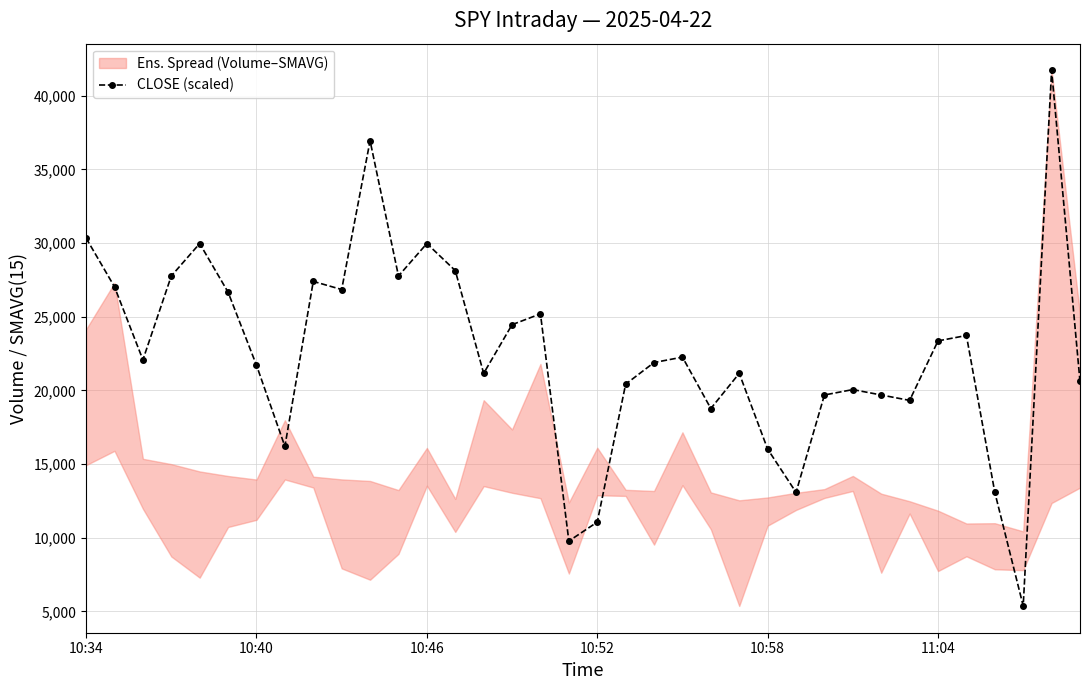

Does the chart display data point markers on the line(s)?

Yes